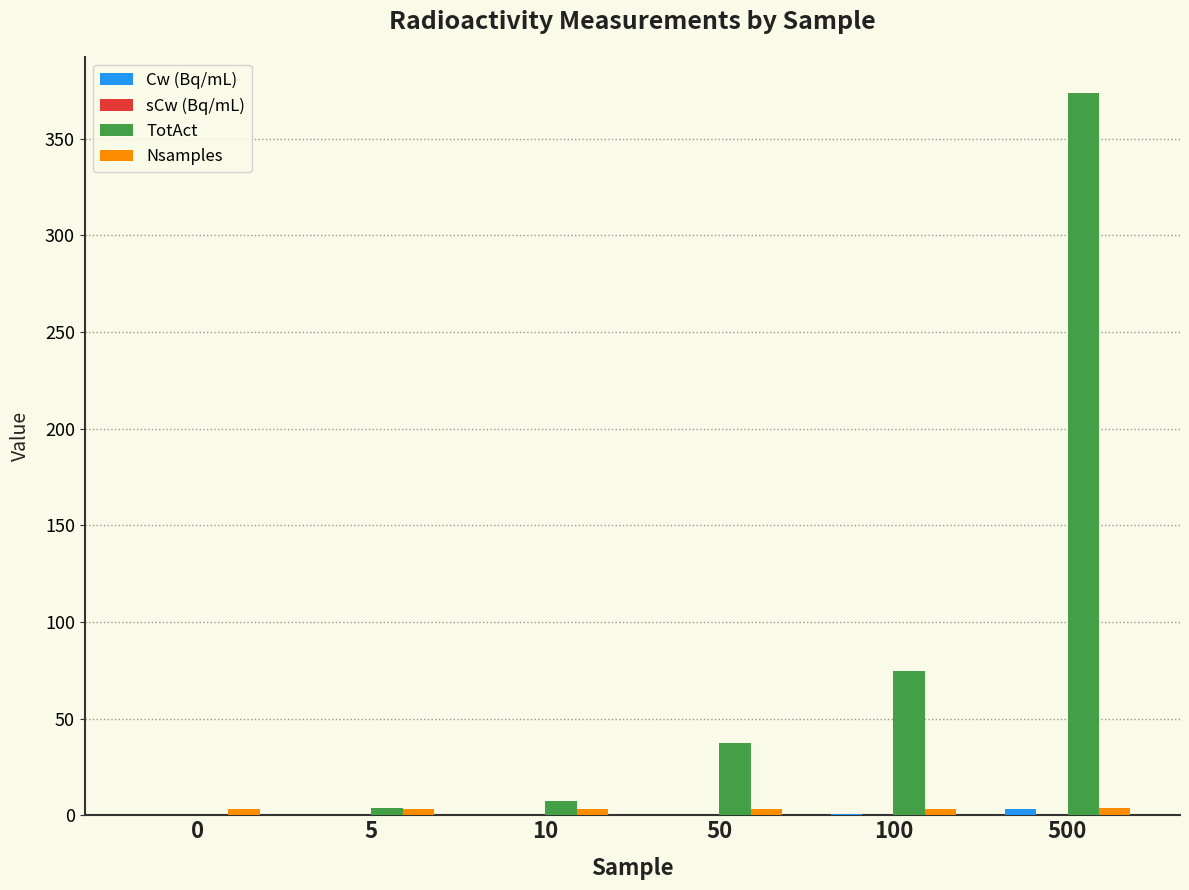

Which category has the highest value in the TotAct series?

500